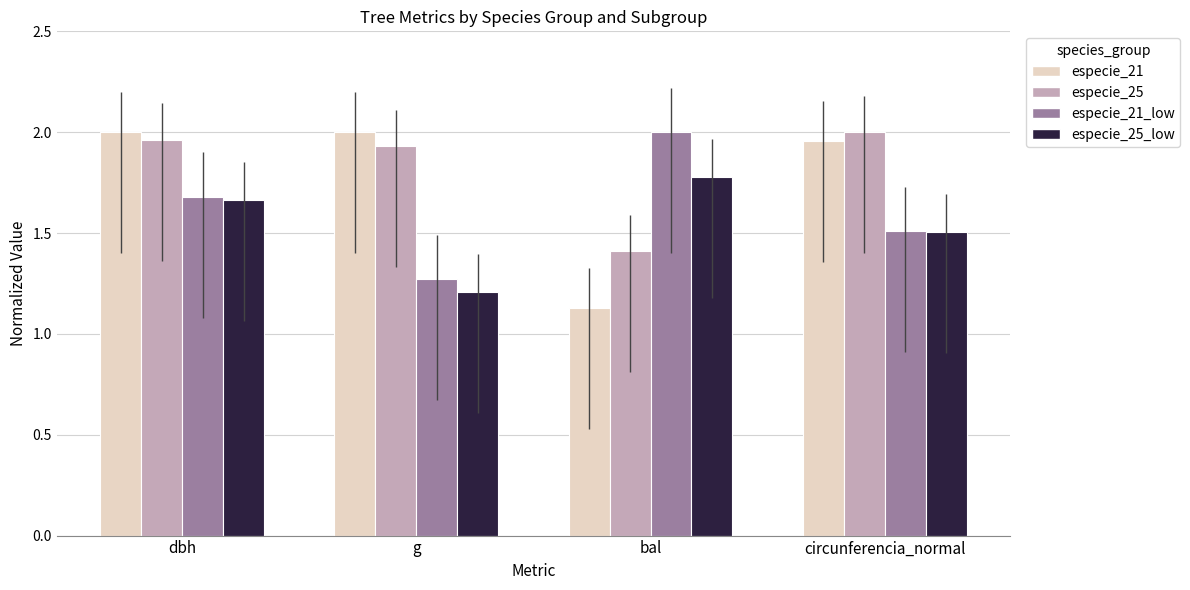

Does the chart contain stacked bars?

No